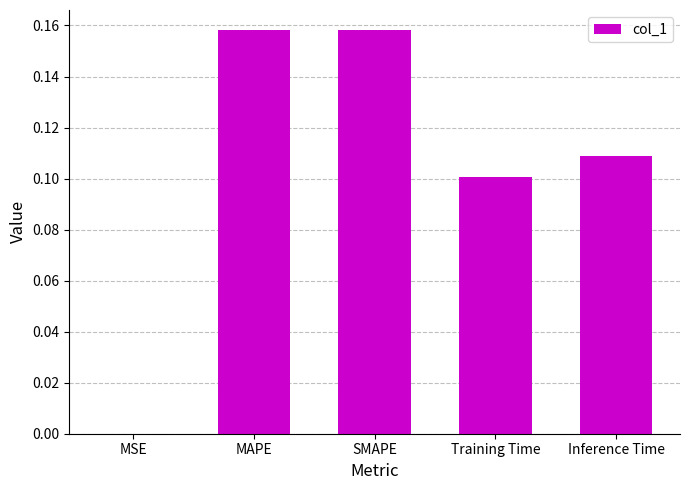

Between Inference Time and SMAPE, which is larger?

SMAPE